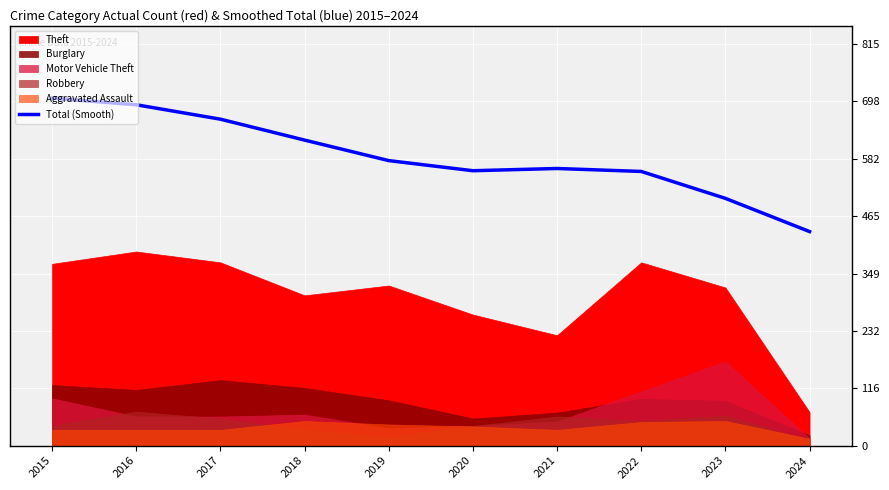

What is the maximum value for Total (Smooth)?

705.2